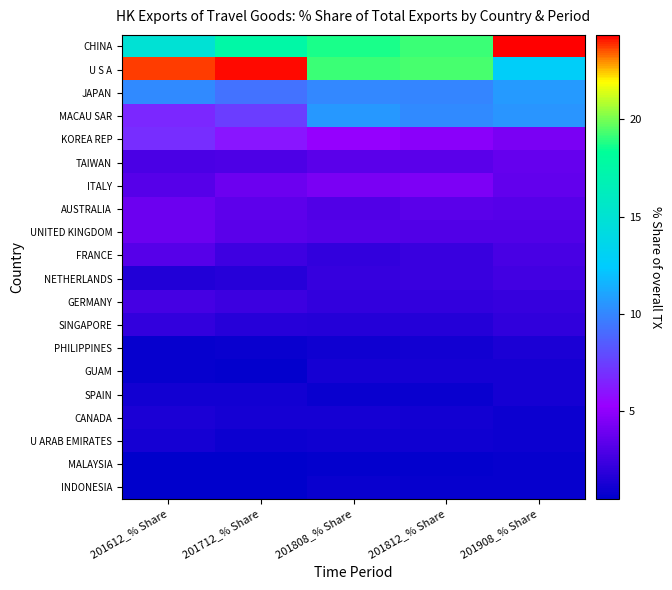

What is the difference between the highest and lowest values at 201808_% Share?

18.6